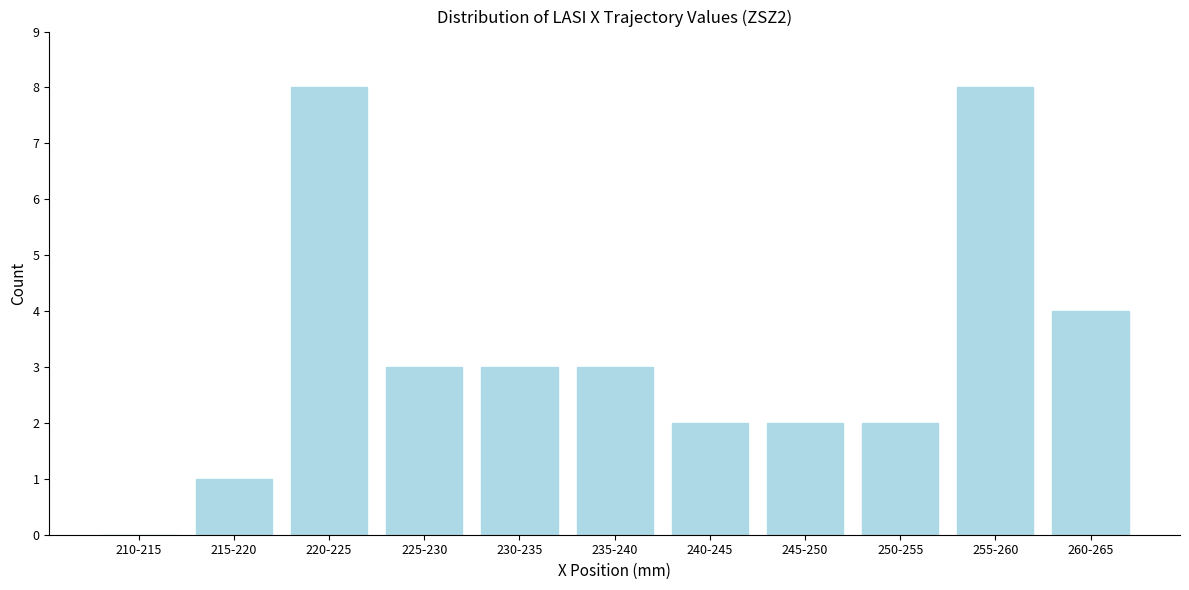

Reading right to left, list all the values displayed in this chart.

260-265=4	255-260=8	250-255=2	245-250=2	240-245=2	235-240=3	230-235=3	225-230=3	220-225=8	215-220=1	210-215=0